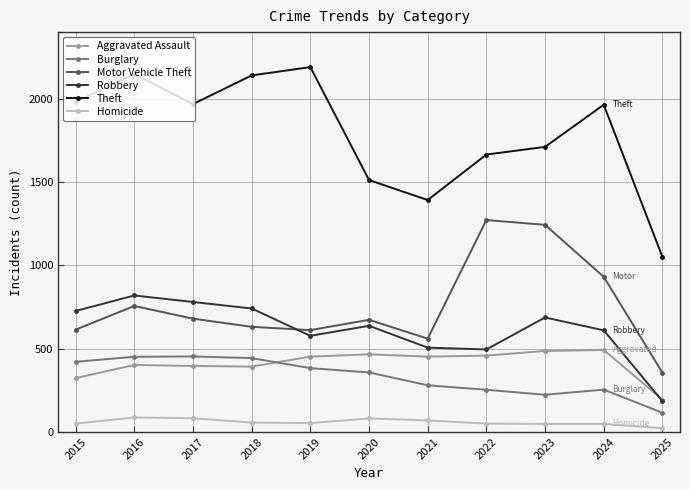

How many distinct data groups are displayed?

6